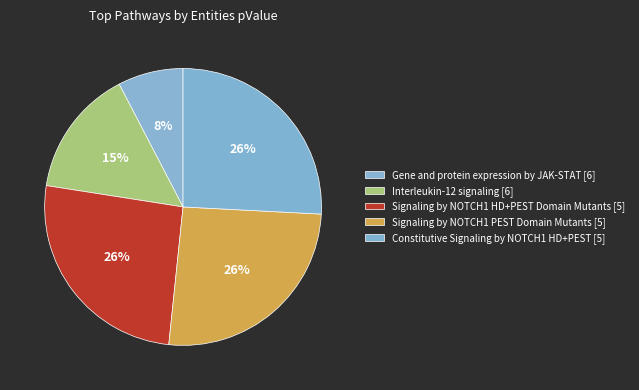

Does Interleukin-12 signaling [6] represent more than half of the total?

No